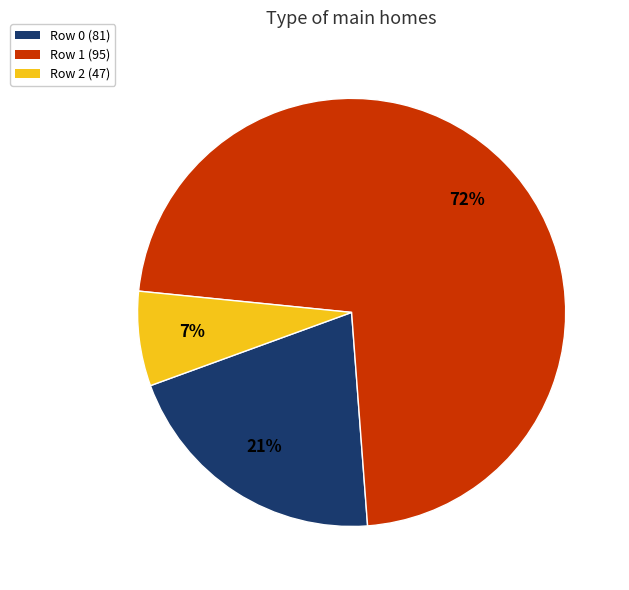

How many slices are in this pie chart?

3